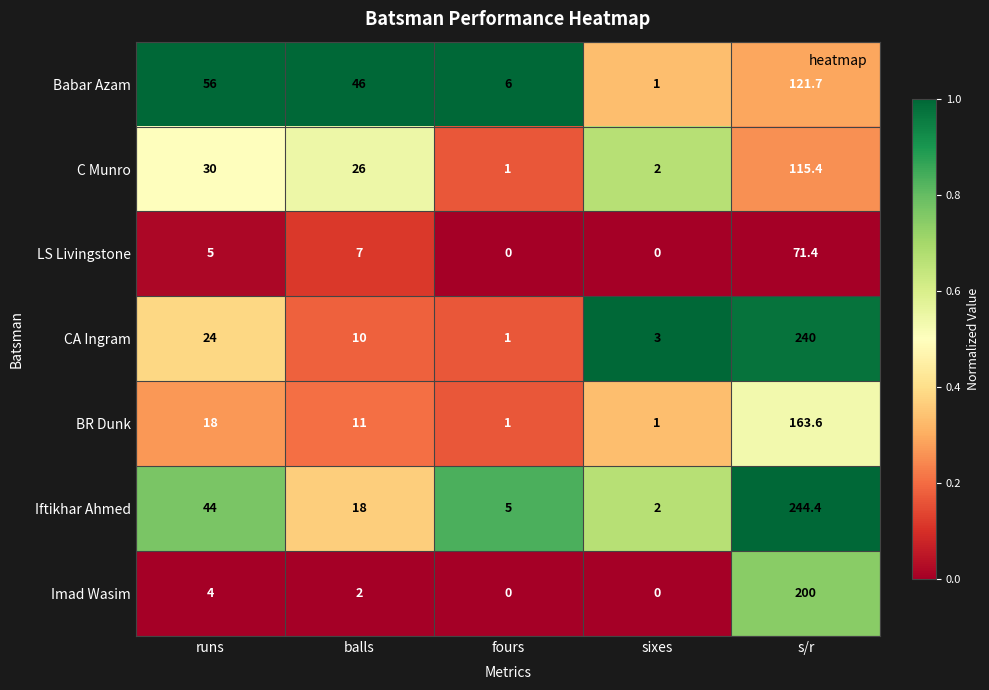

At which label is Iftikhar Ahmed closest to 123?

runs